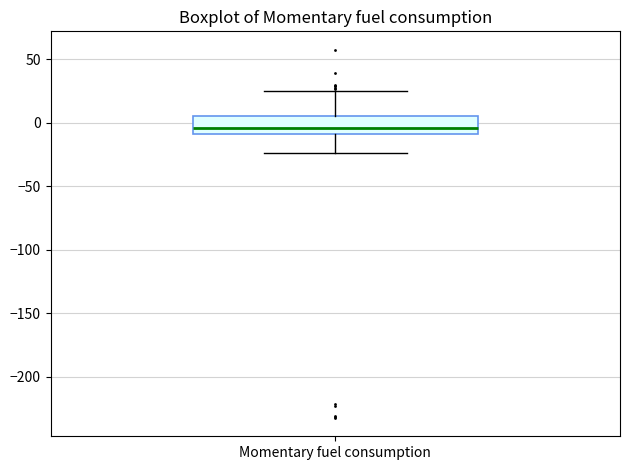

Read this box plot against the y-axis: the position of the median line, the range covered by the box, and the ends of both whiskers. The values are not printed on the chart, so give them approximately, as read against the axis.

median -5, box -10 to 5, whiskers -25 to 25